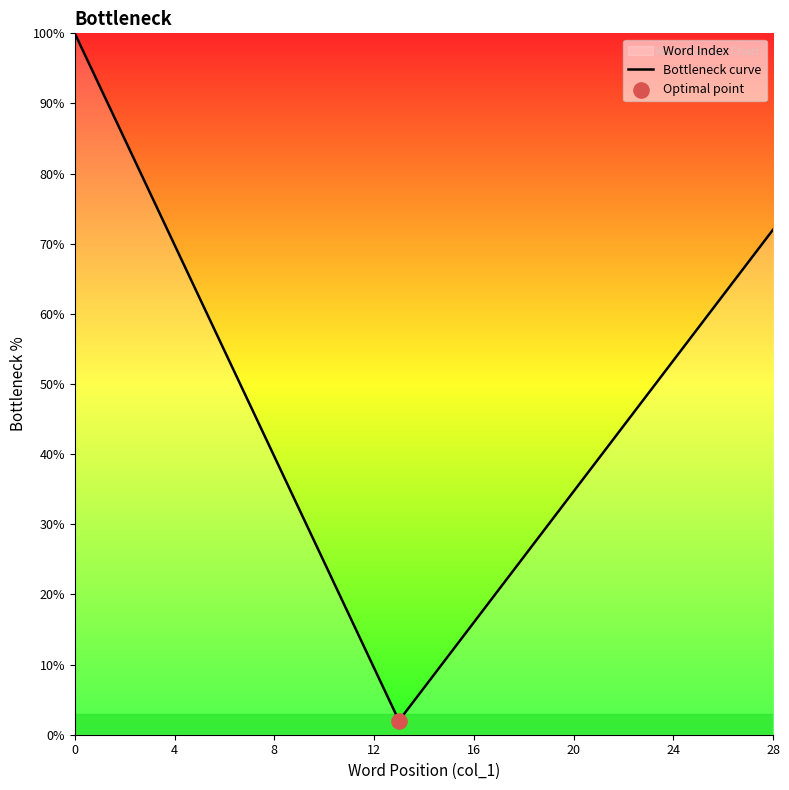

What is the maximum value shown in the chart?

100.0